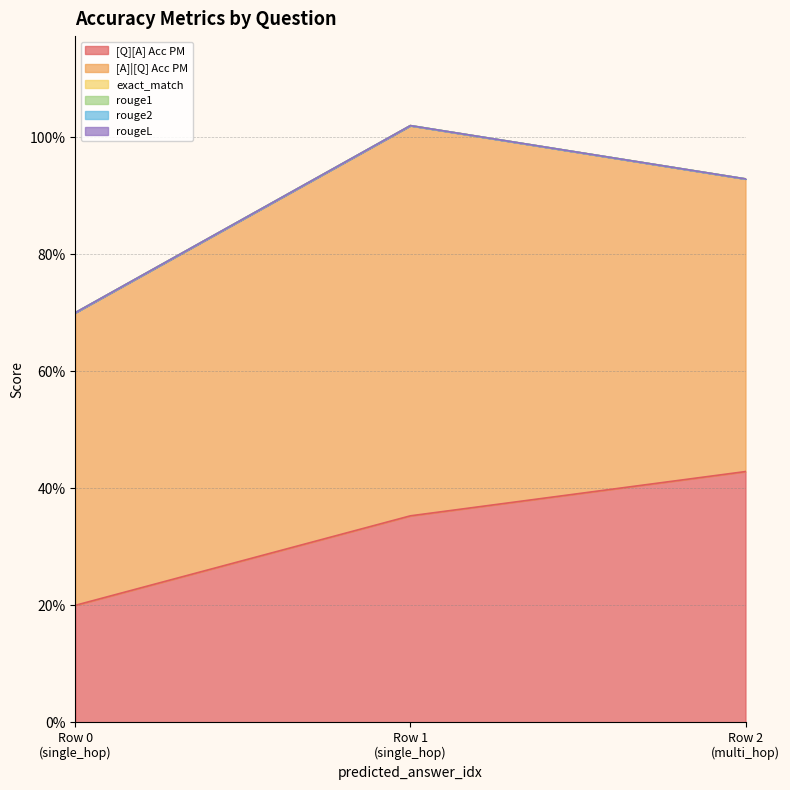

What is the sum of all [Q][A] Acc PM values?

1.0